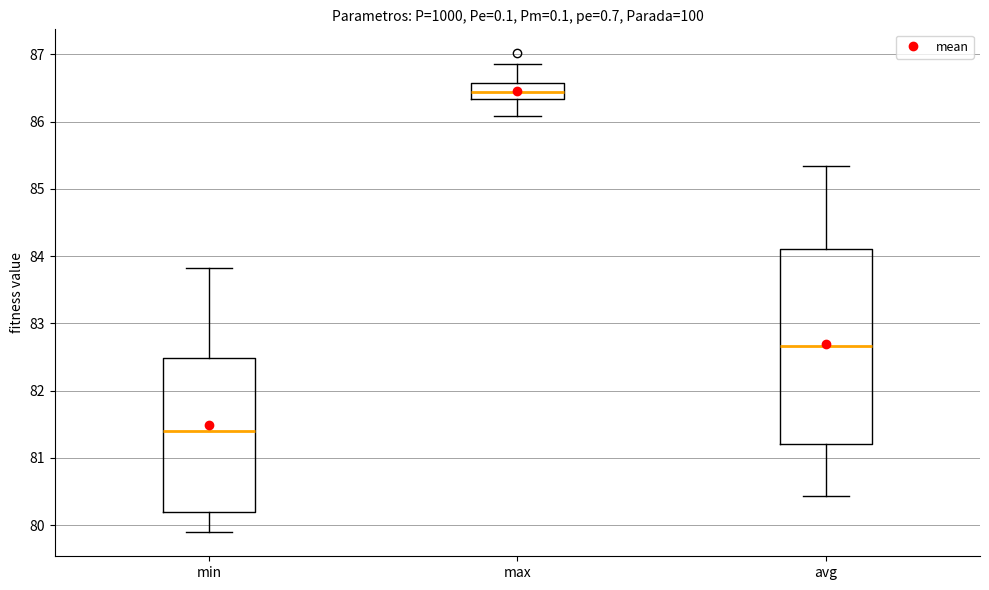

Reading left to right, transcribe this box plot: for each box, give where its median line is, the range the box spans, and where its two whiskers end, as read against the y-axis. The values are not printed on the chart, so give them approximately, as read against the axis.

min: median 81.4, box 80.2 to 82.5, whiskers 79.9 to 83.8
max: median 86.4, box 86.3 to 86.6, whiskers 86.1 to 86.9
avg: median 82.7, box 81.2 to 84.1, whiskers 80.4 to 85.3